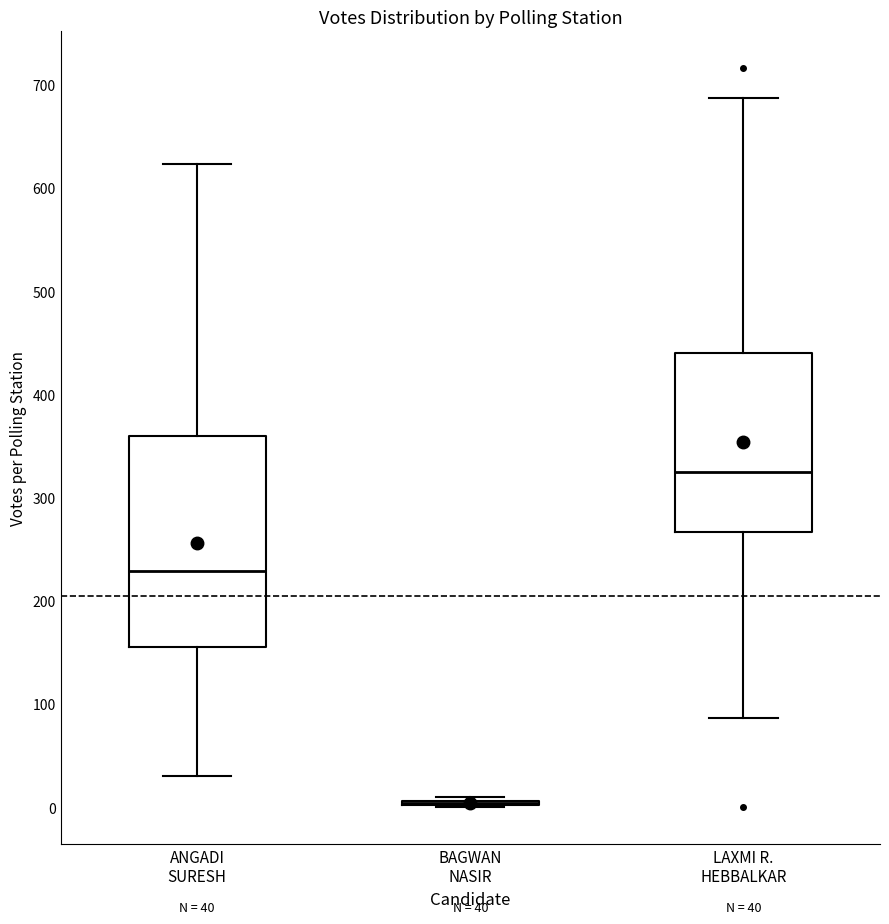

Which box is the tallest, from its lower edge to its upper edge?

ANGADI SURESH